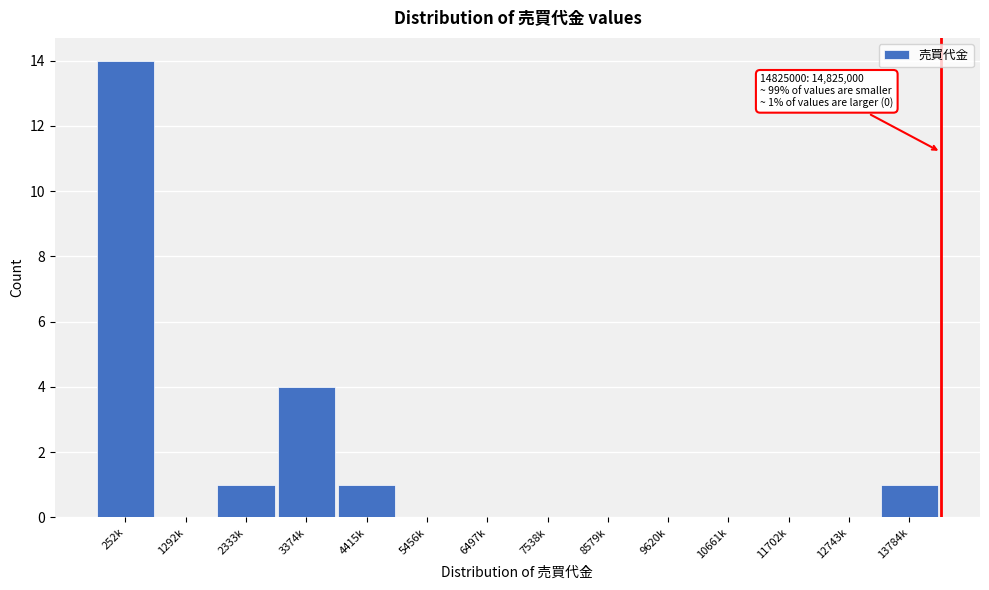

Reading left to right, transcribe all the data shown in this chart.

252k=14	1292k=0	2333k=1	3374k=4	4415k=1	5456k=0	6497k=0	7538k=0	8579k=0	9620k=0	10661k=0	11702k=0	12743k=0	13784k=1